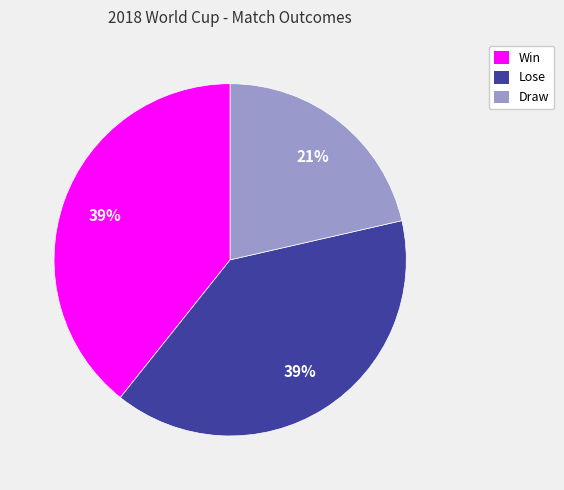

Does any single category account for the majority?

No